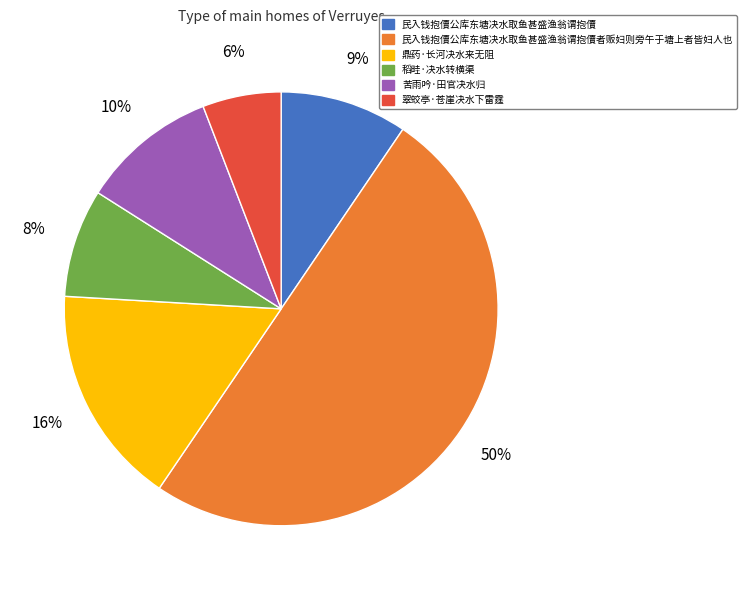

Is 稻畦·决水转横渠 the majority of the pie?

No